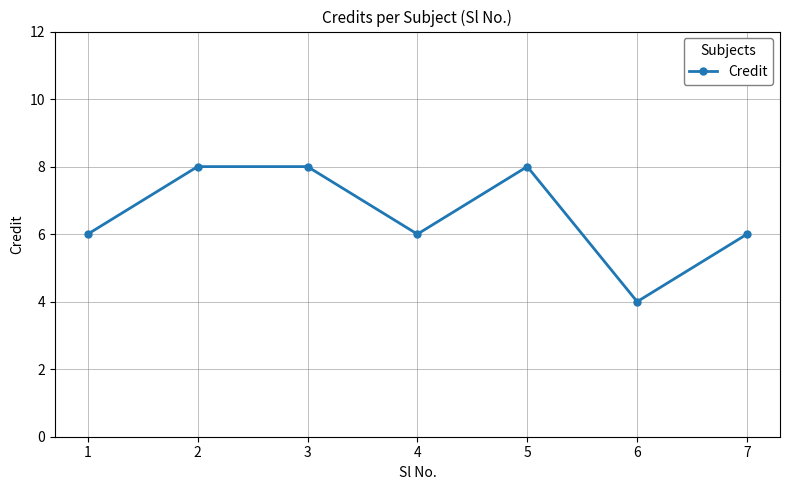

What is the smallest value displayed?

4